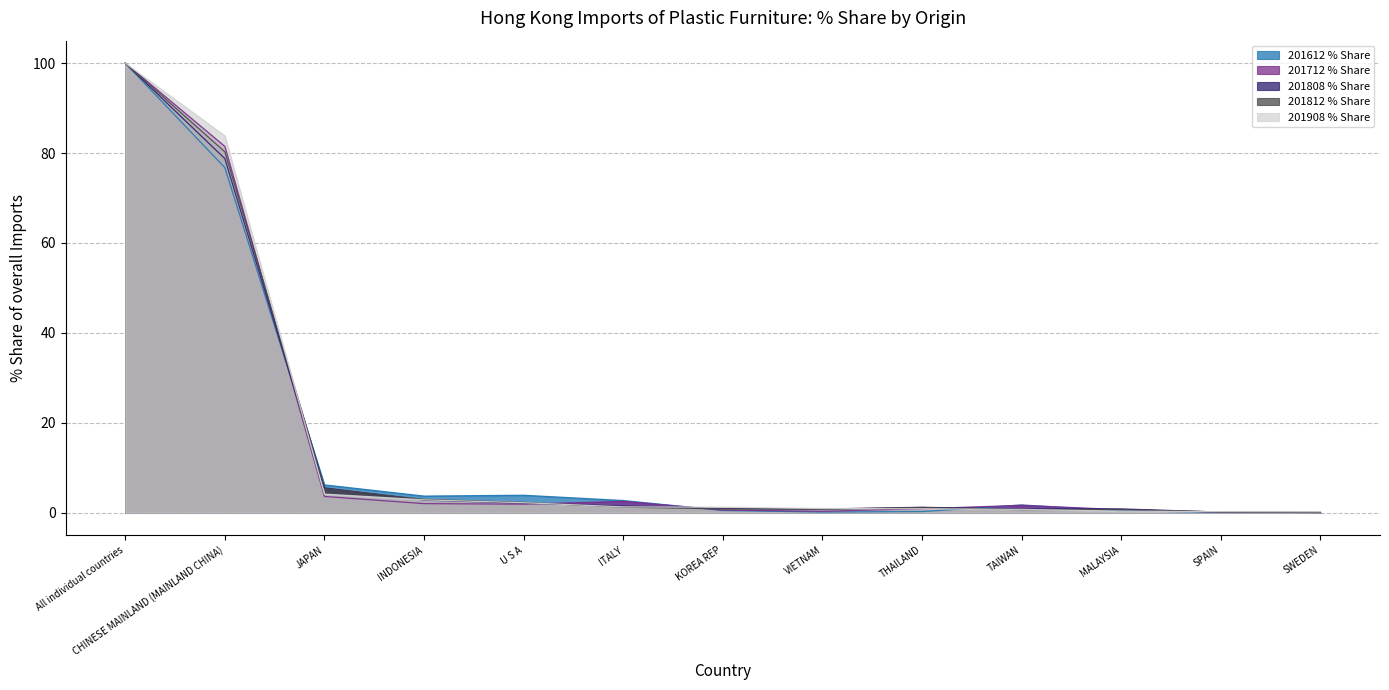

Where is the first local minimum for 201712 % Share?

U S A